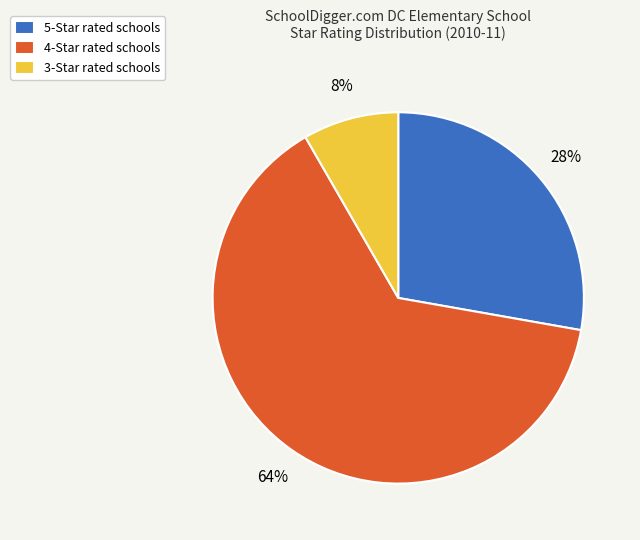

How many segments does this pie chart have?

3